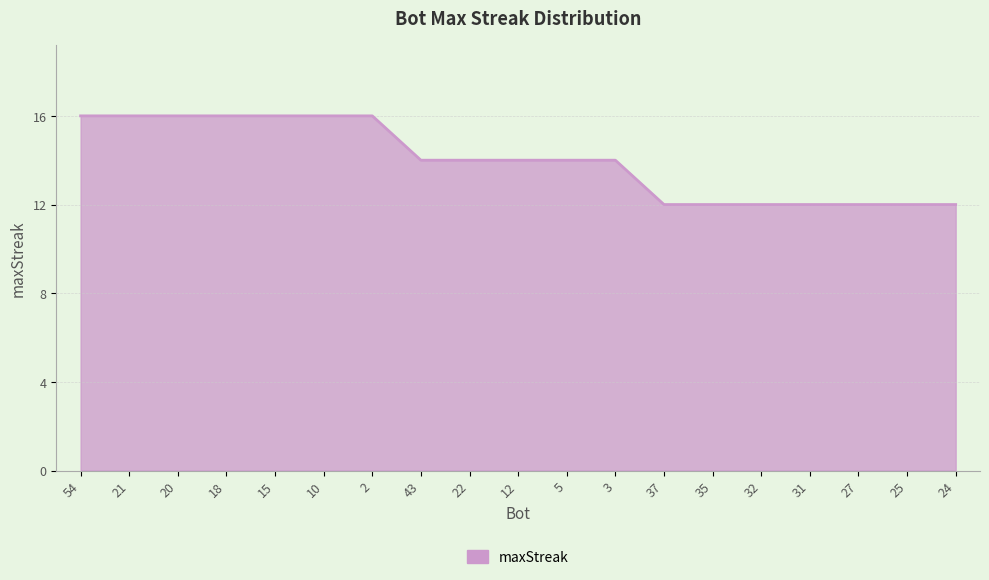

What is the change in value from 3 to 24?

-2